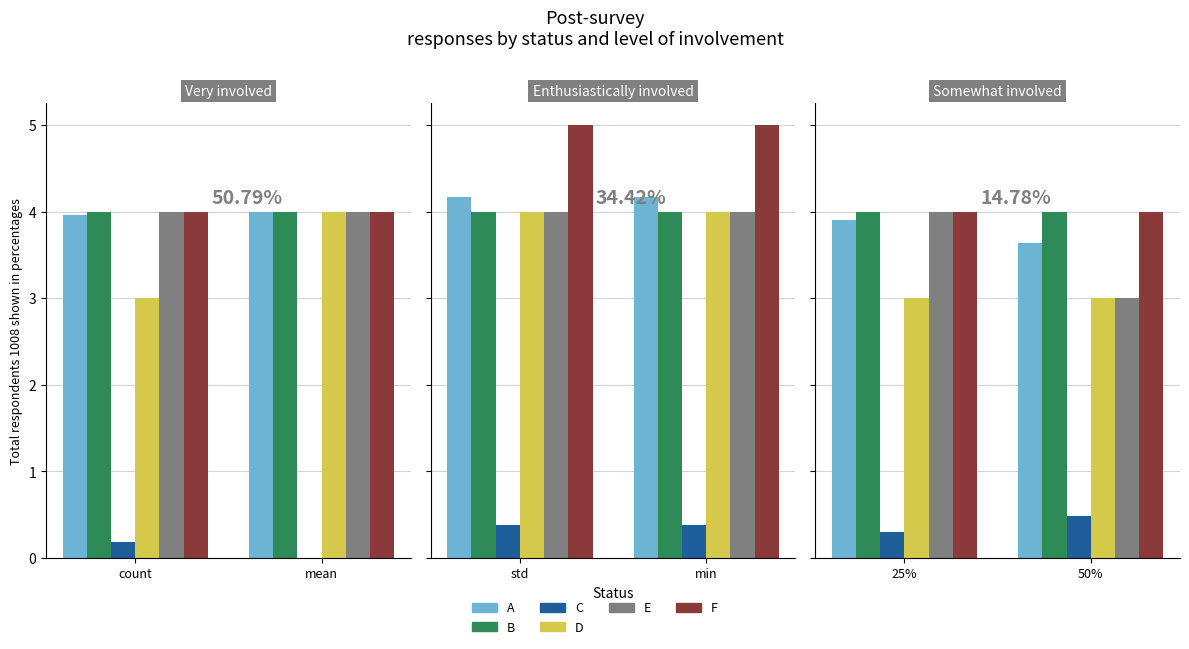

The value of F at 50% is 4.0. True or false?

True